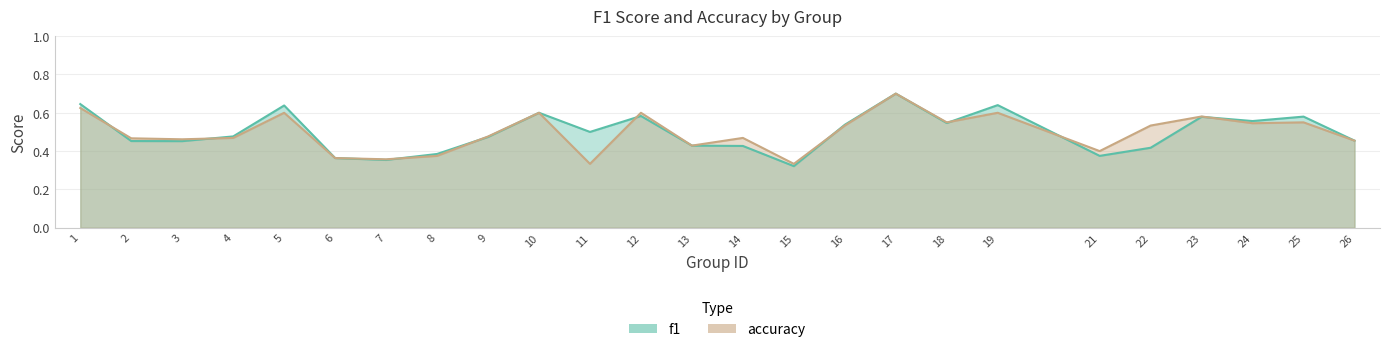

What is the sum of the accuracy values at 17 and 15?

1.0